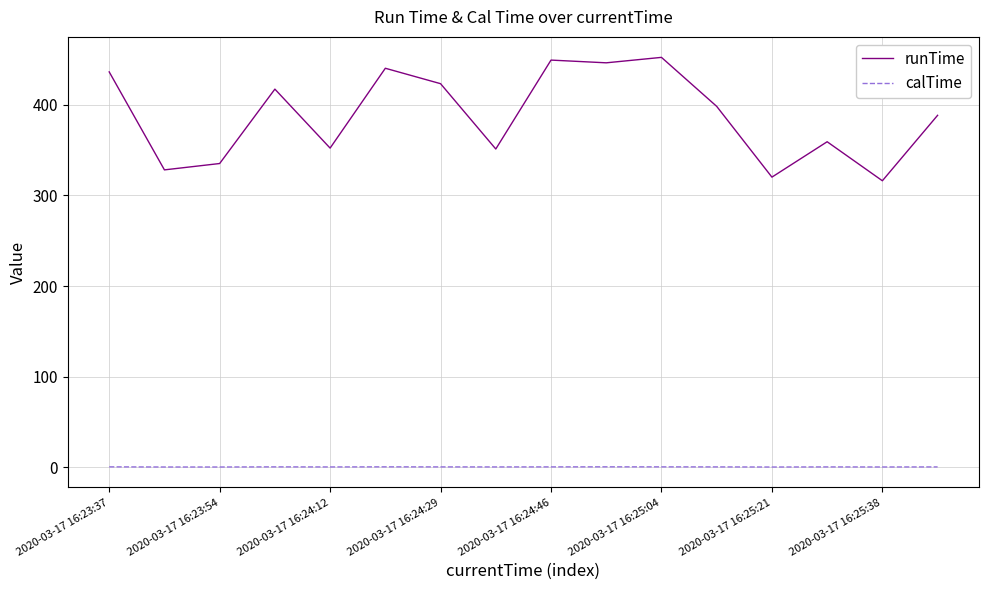

True or false: calTime and runTime intersect in this chart.

False